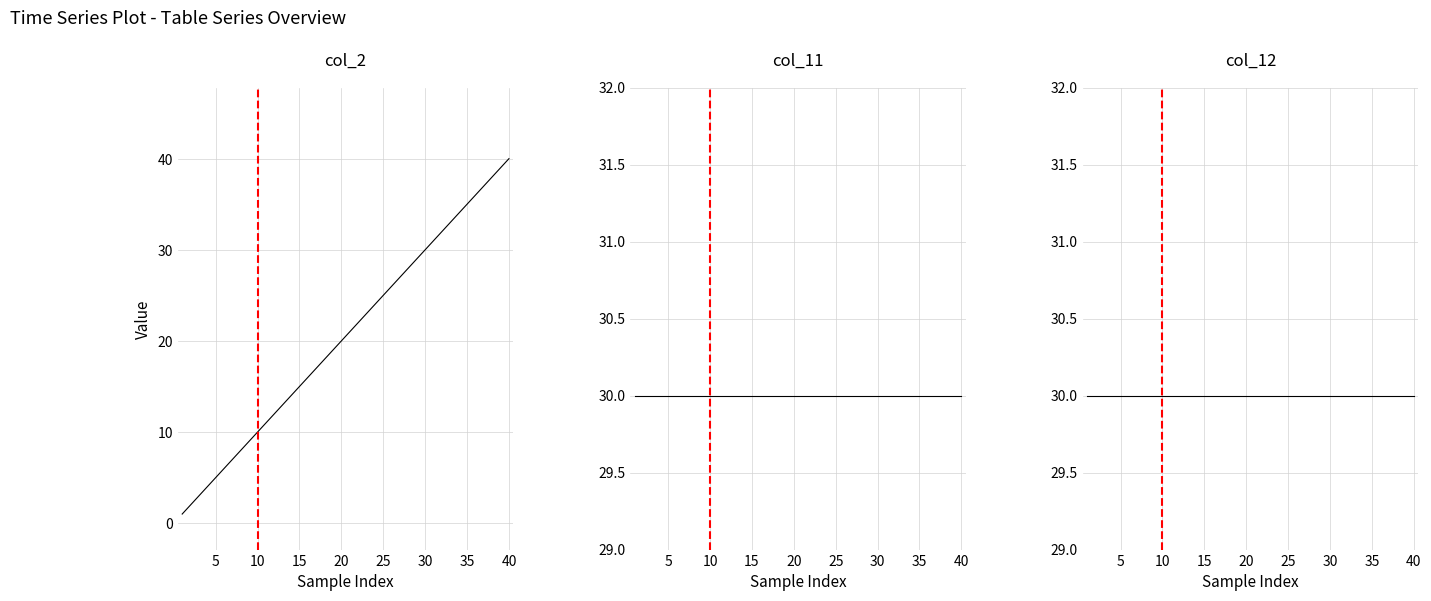

What are all the series names shown in the legend?

col_2, col_11, col_12